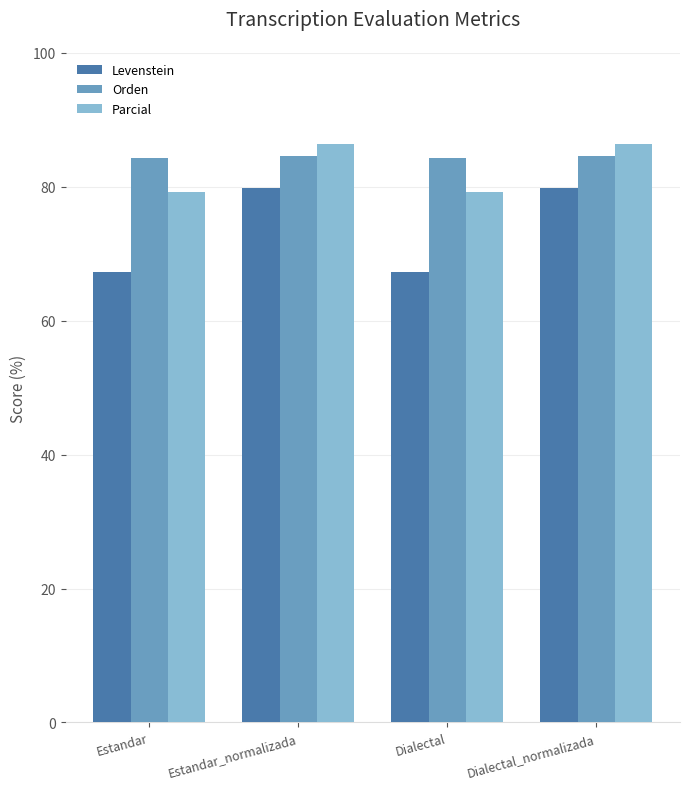

Does the chart contain any negative values?

No